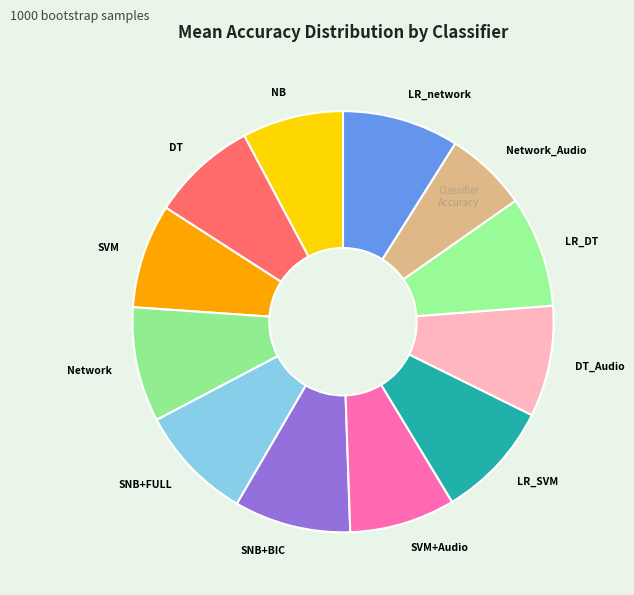

Is the sum of Network_Audio and Network greater than half?

No